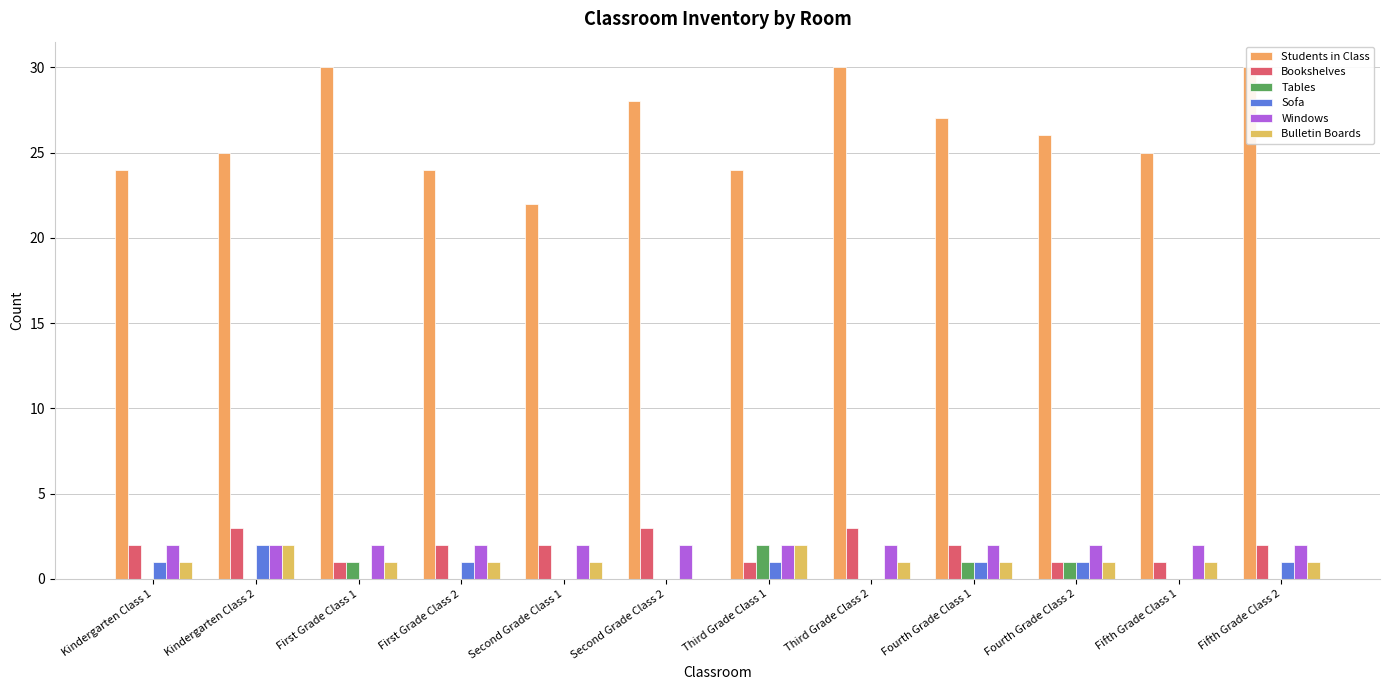

Which series has the largest total across all categories?

Students in Class